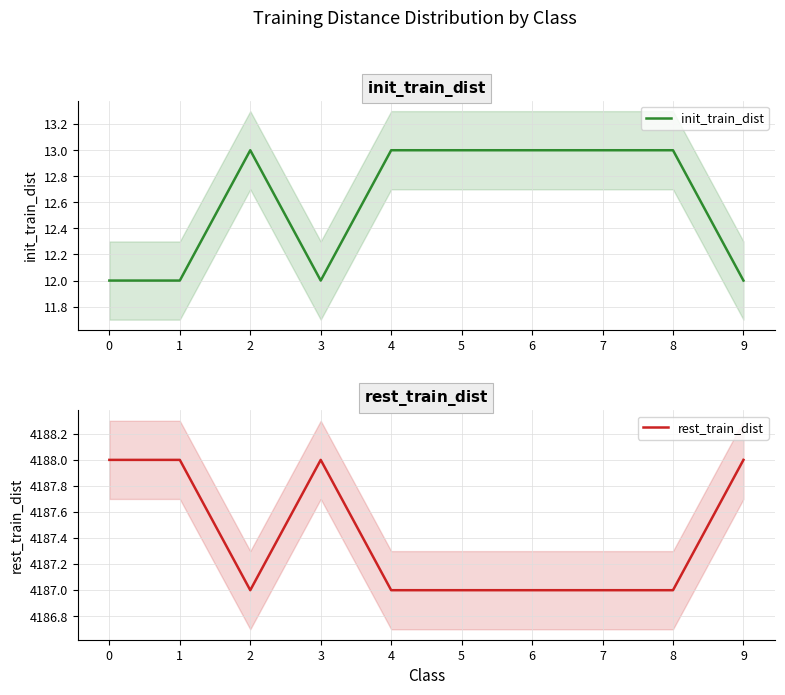

Which series has the largest range (max minus min)?

init_train_dist